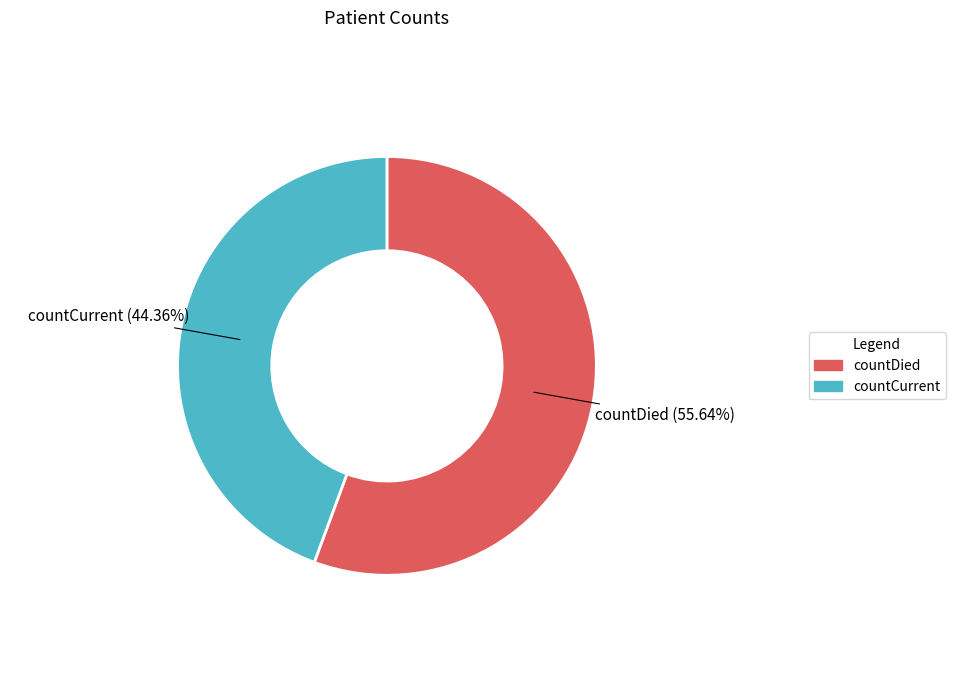

Is it true that countDied is 46% of the pie?

False